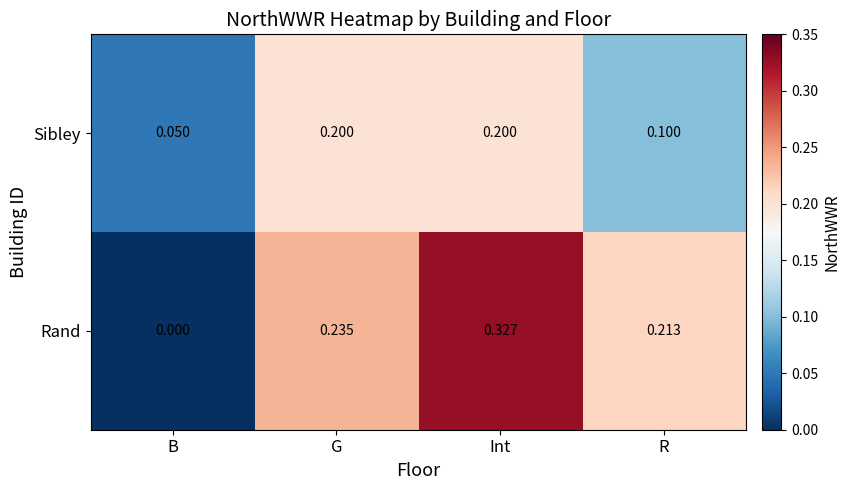

Rank the series by their maximum value, from lowest to highest.

Sibley, Rand